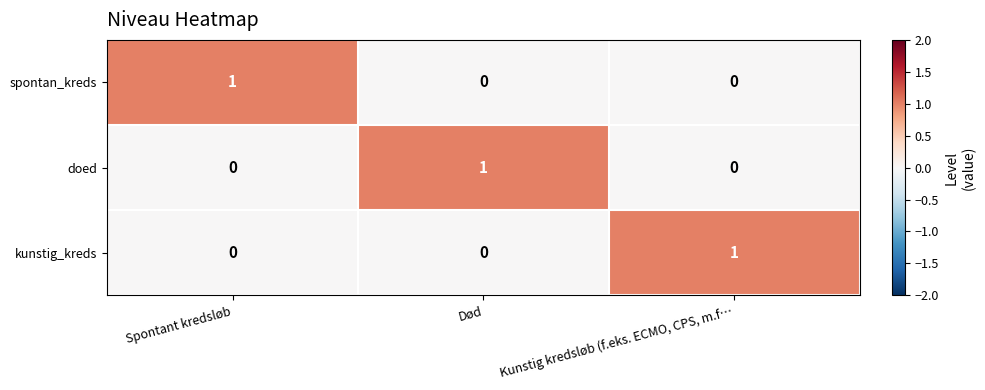

At which label does doed reach its peak?

Død